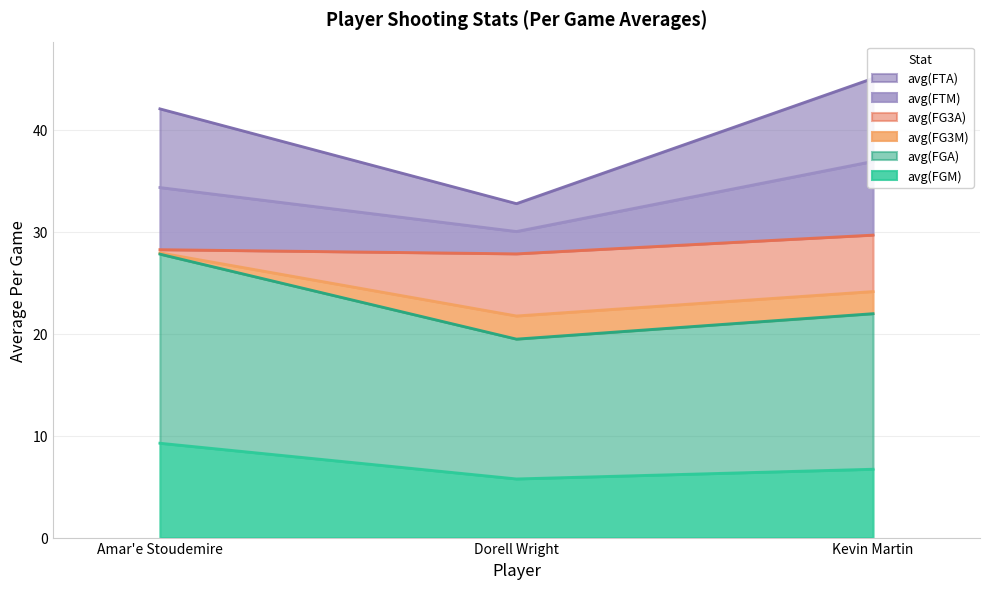

What is the minimum value for avg(FGM)?

5.8